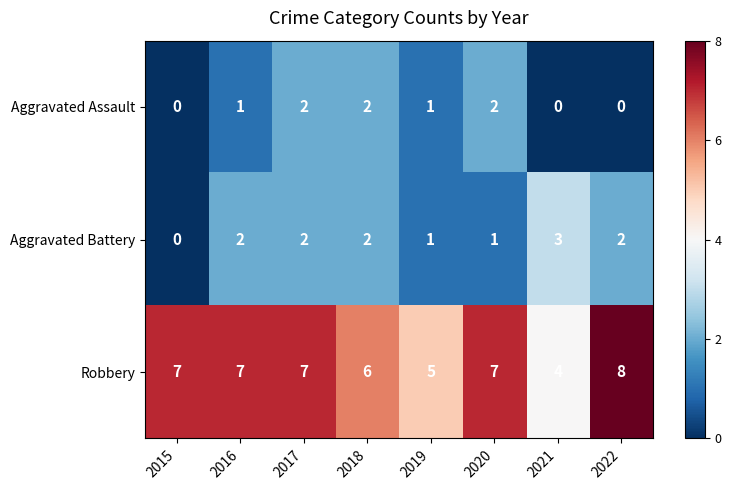

What is the difference between the highest and lowest values at 2020?

6